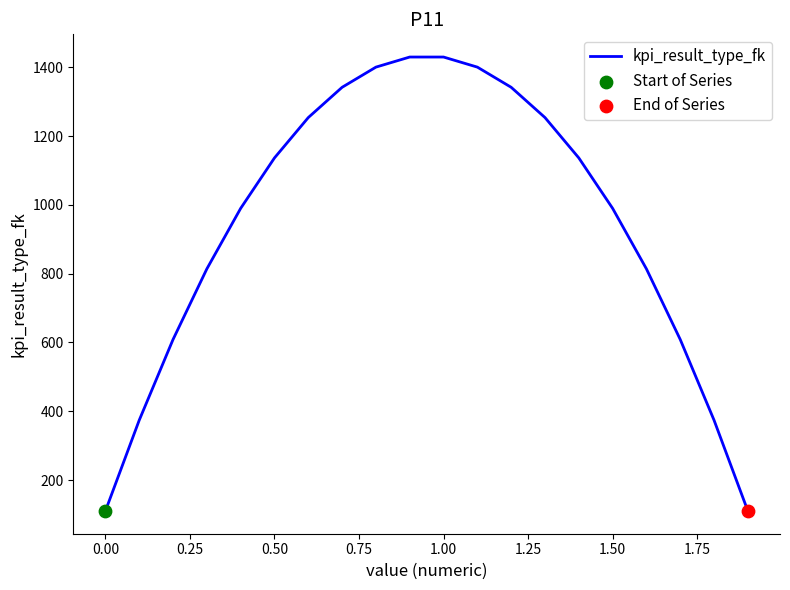

What is the minimum value shown in the chart?

110.0